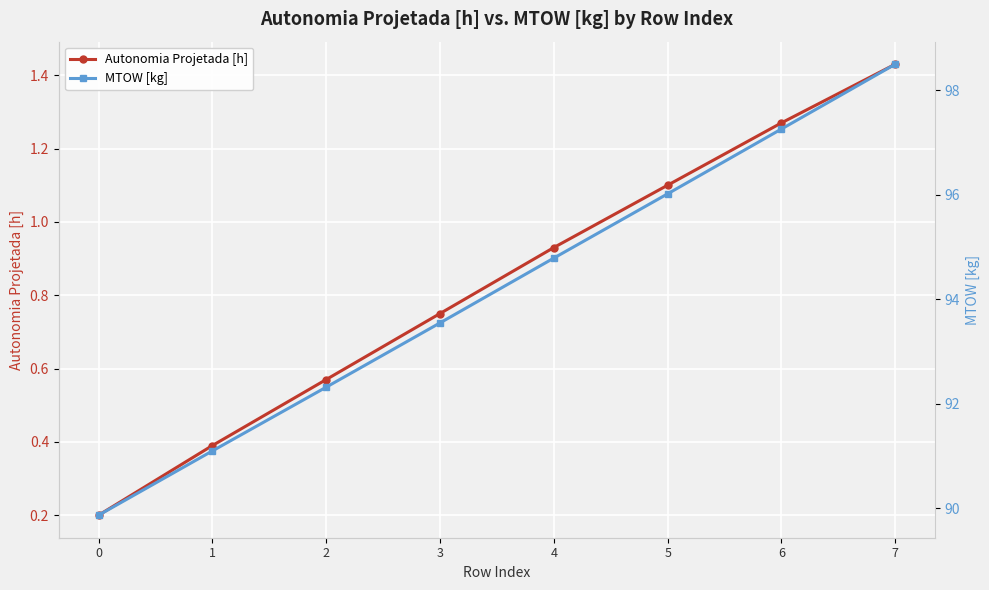

Reading left to right, what are all the values shown in this chart?

Autonomia Projetada [h]: 0.2	0.4	0.6	0.8	0.9	1.1	1.3	1.4
MTOW [kg]: 89.9	91.1	92.3	93.5	94.8	96.0	97.3	98.5